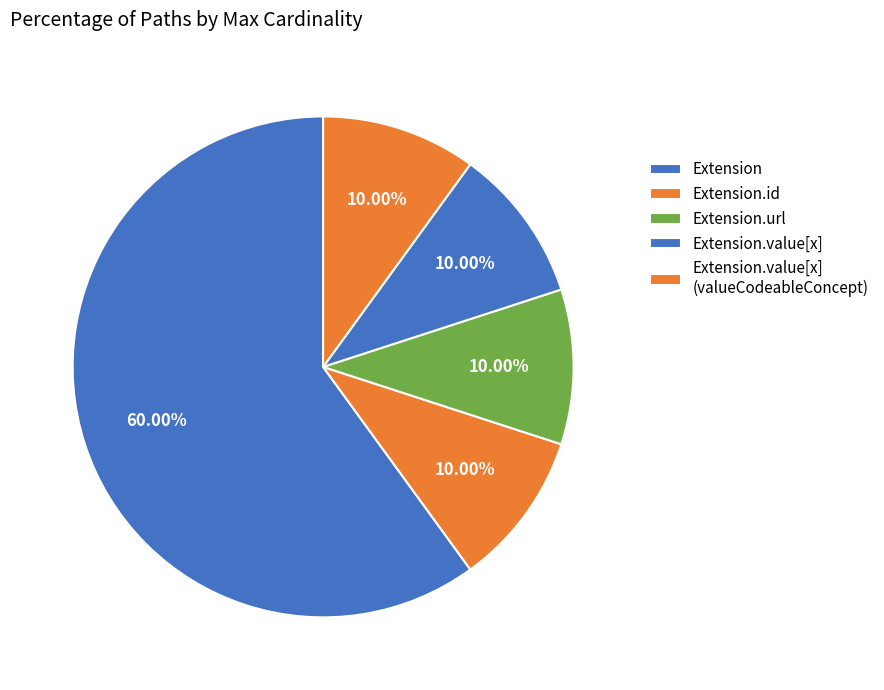

How many slices are in this pie chart?

5